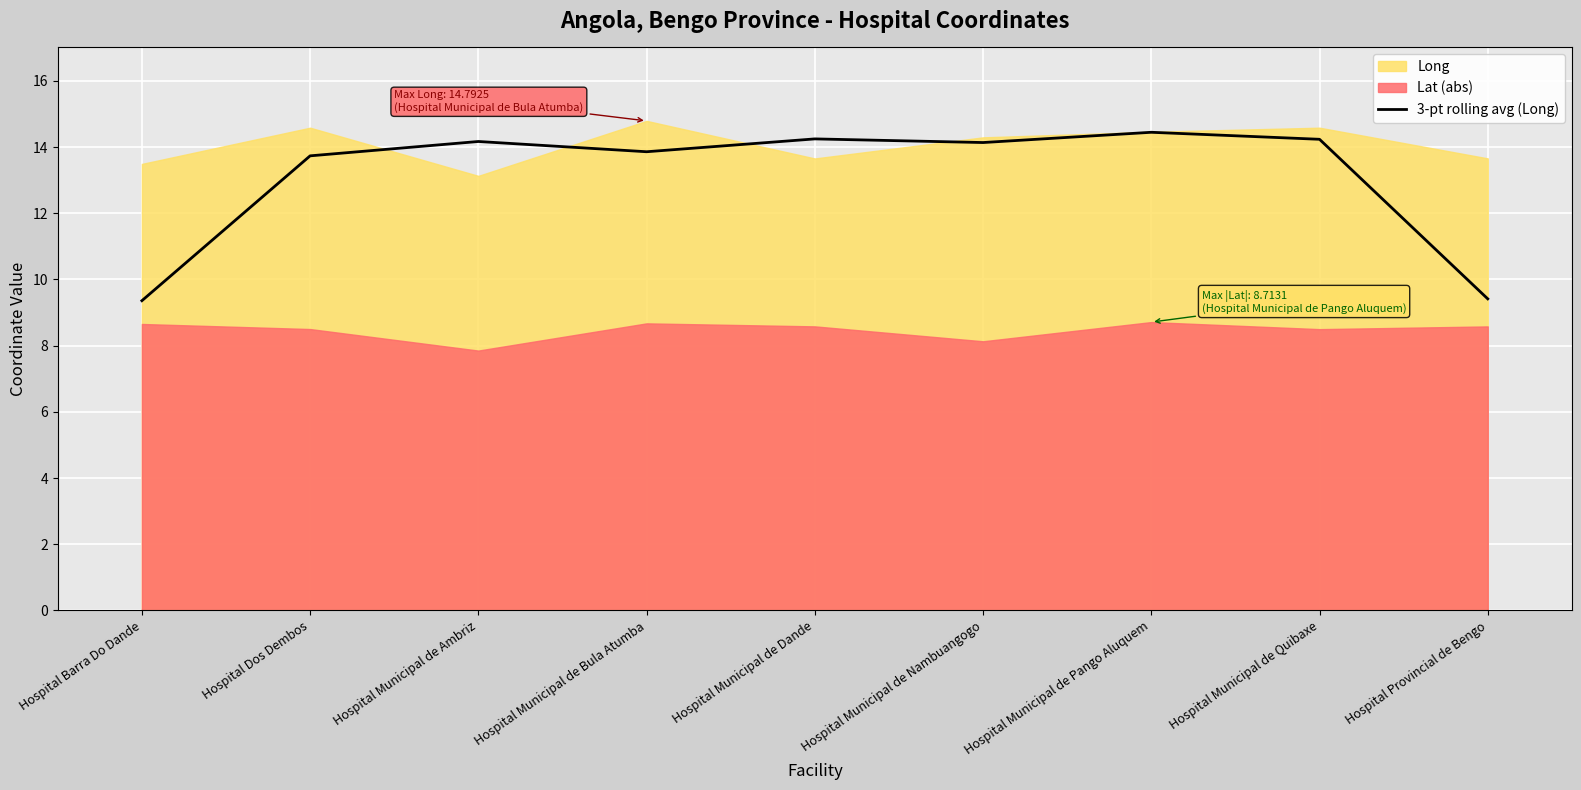

True or false: the data shows 14.4 at Hospital Municipal de Pango Aluquem.

True